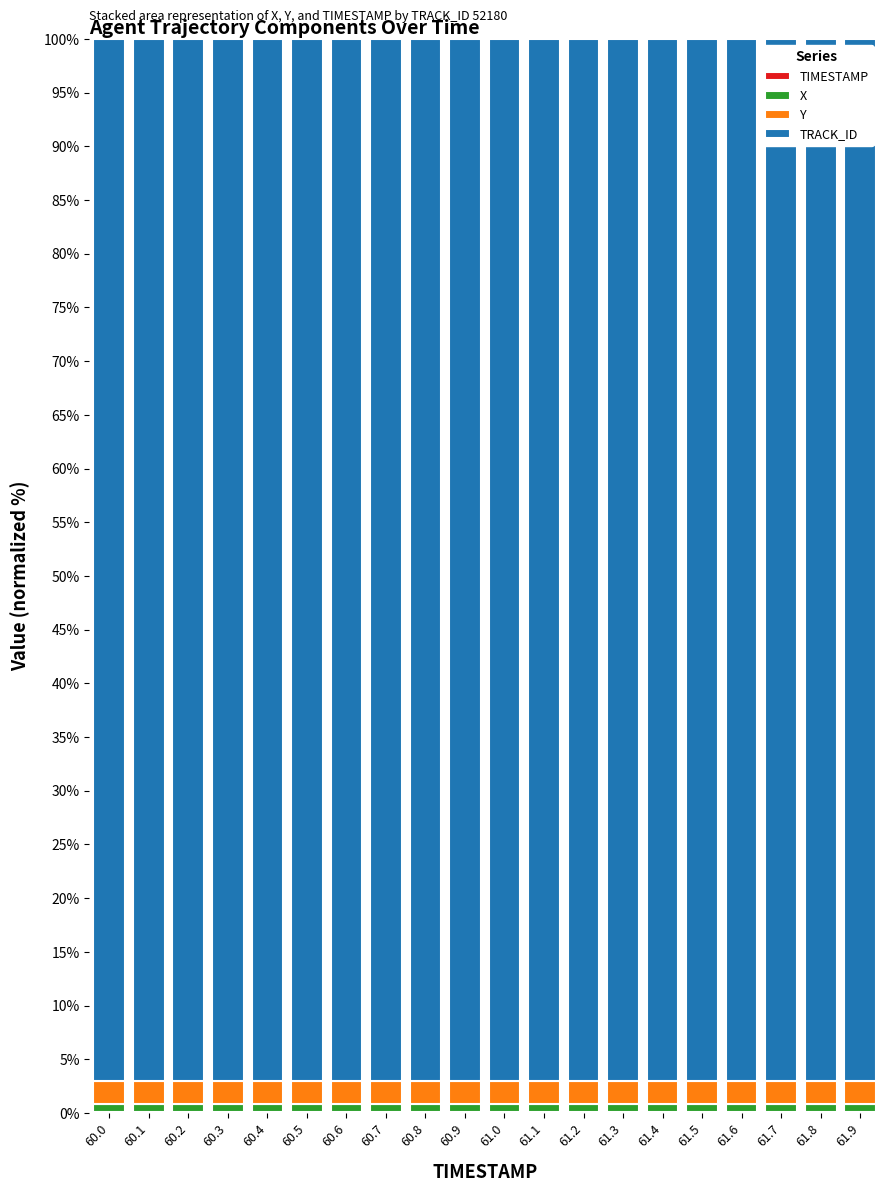

Are the bars horizontal?

No